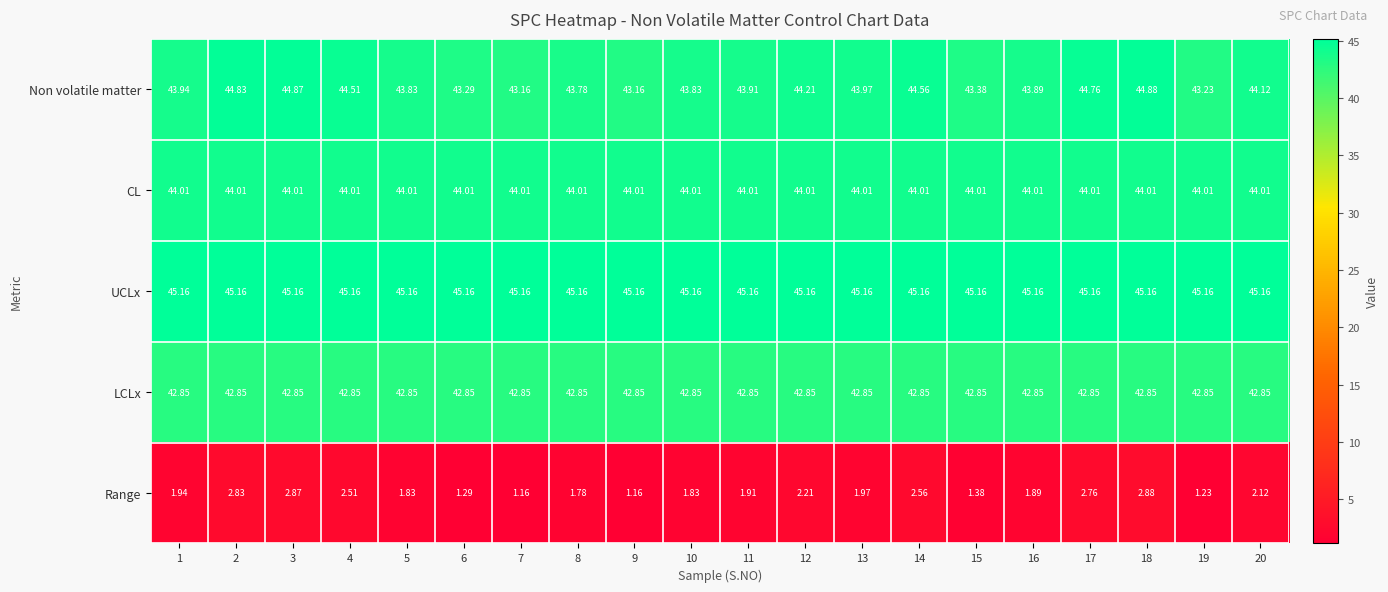

Which series has the largest total across all categories?

UCLx